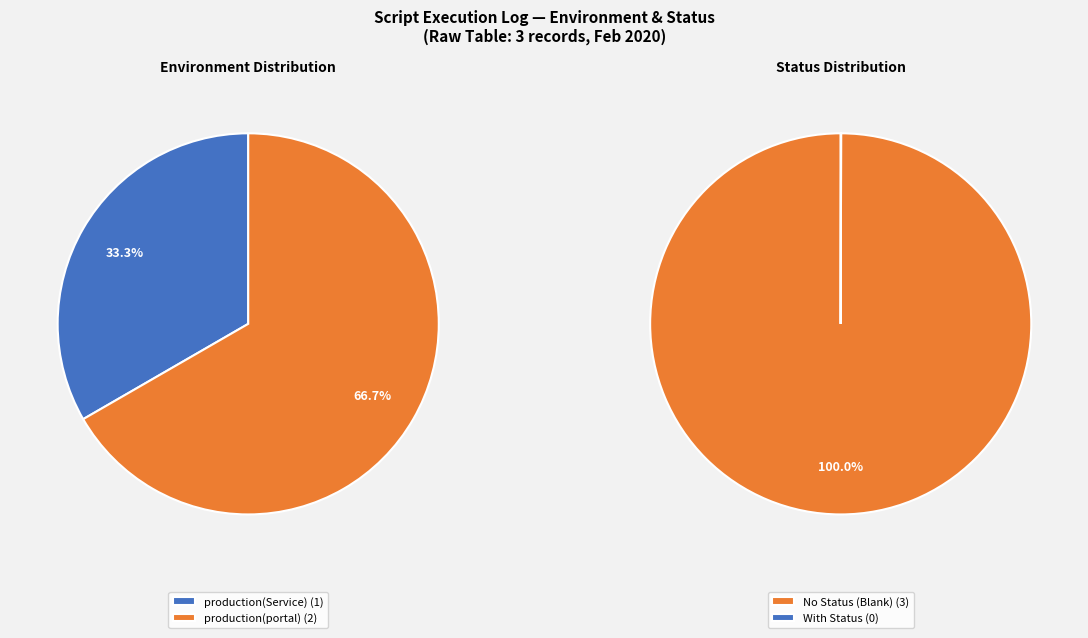

How many slices are in this pie chart?

2